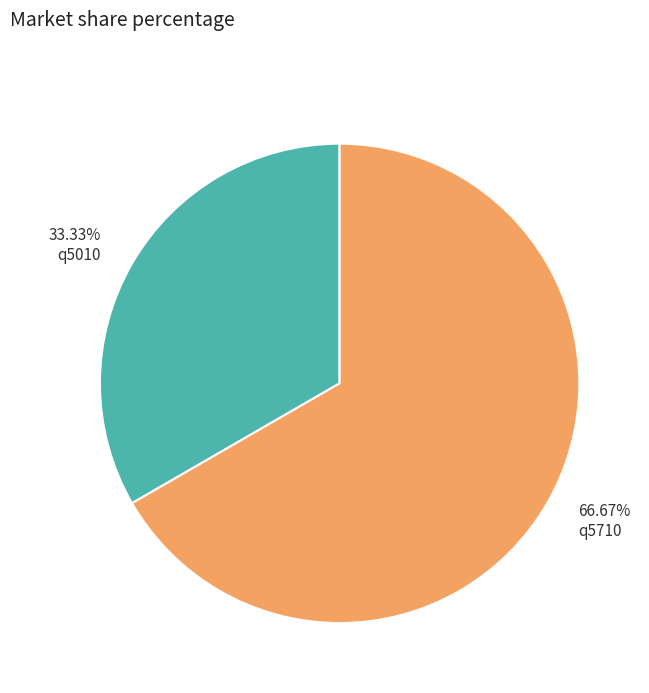

Rank the categories by value from highest to lowest.

66.67% q5710, 33.33% q5010